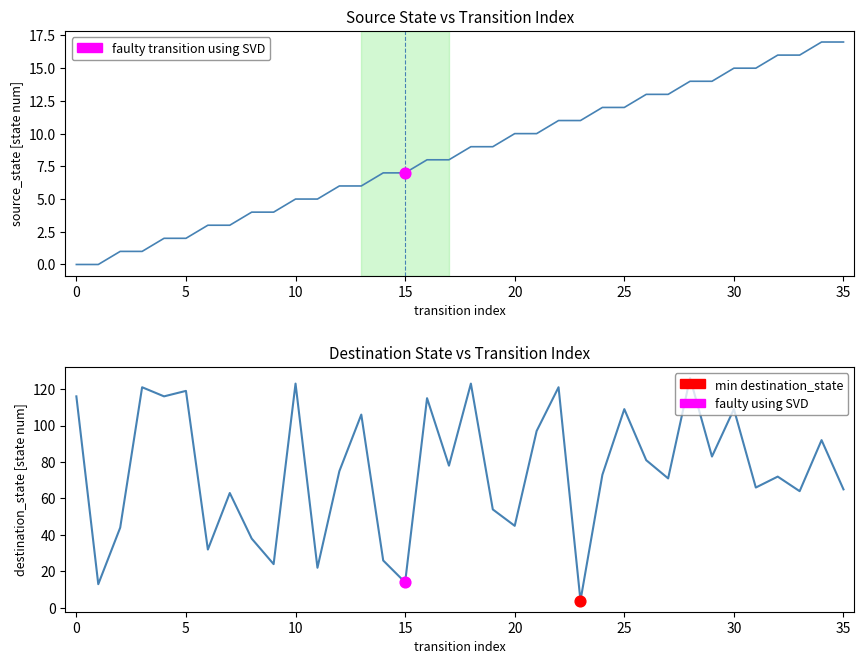

Which series contains the highest Y value?

destination_state